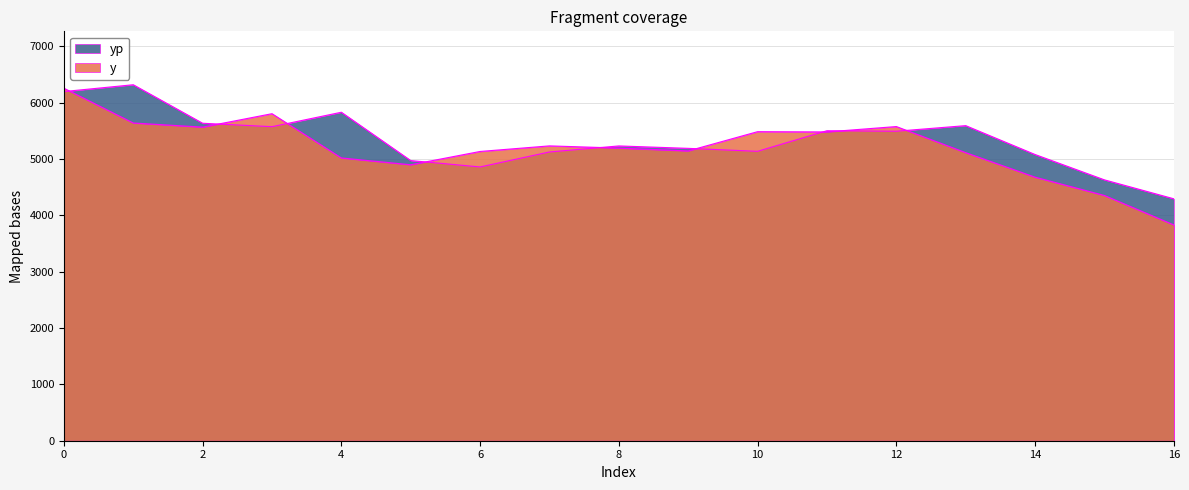

How many data points does each series have?

17